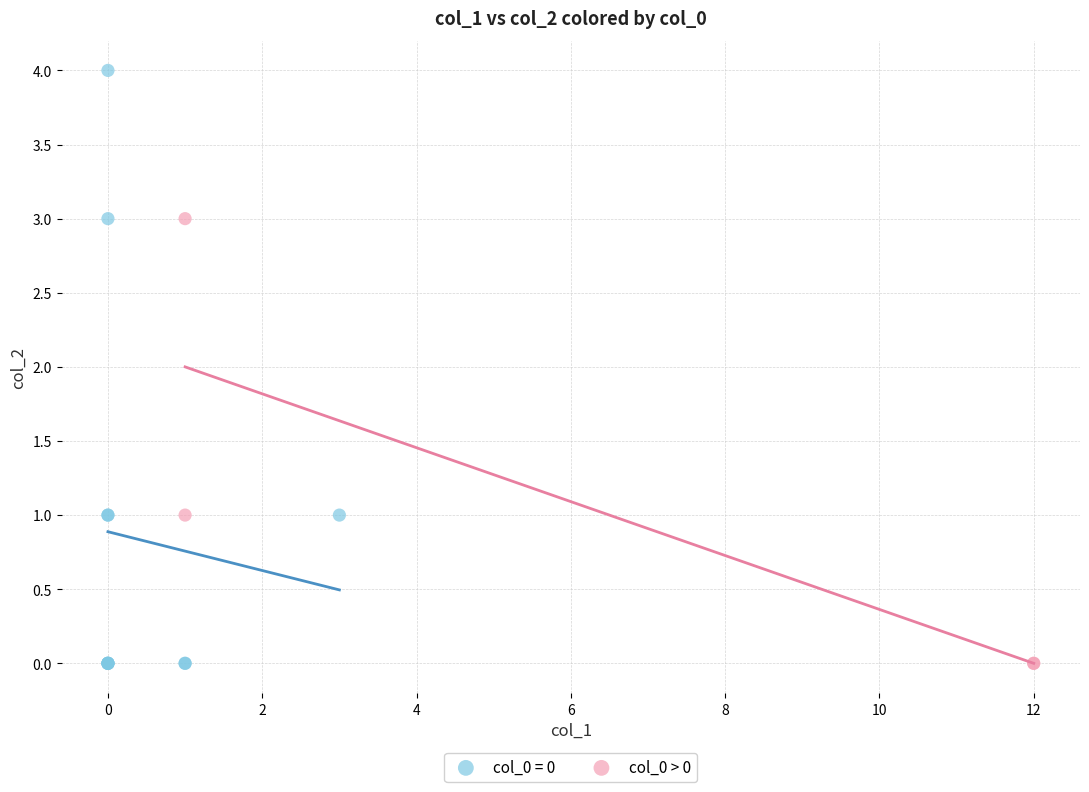

Which series has the largest Y range (max minus min)?

col_0 = 0